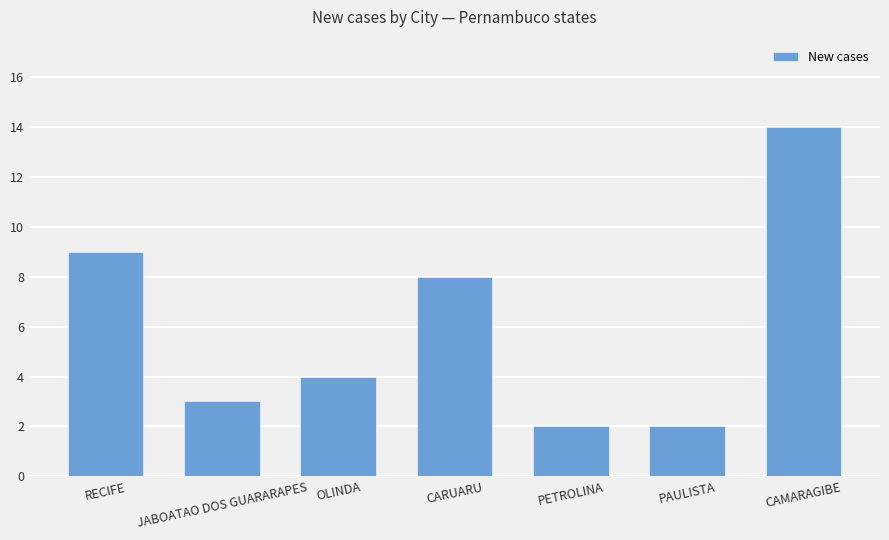

What is the sum of all values?

42